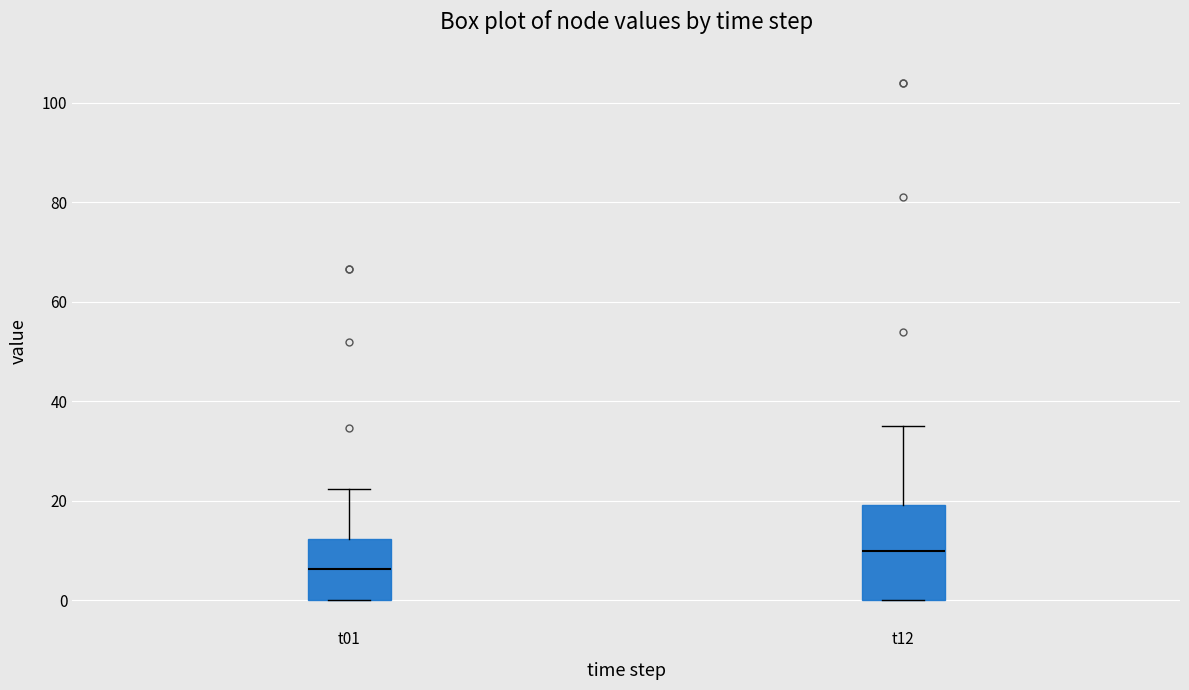

Which box has the highest median line?

t12